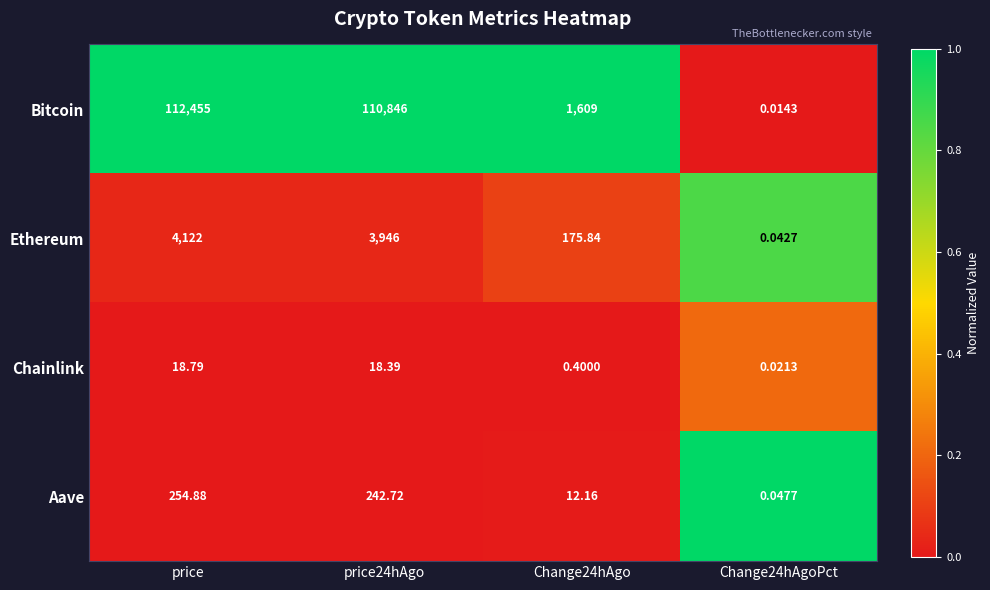

At which category is the sum across all series the highest?

price